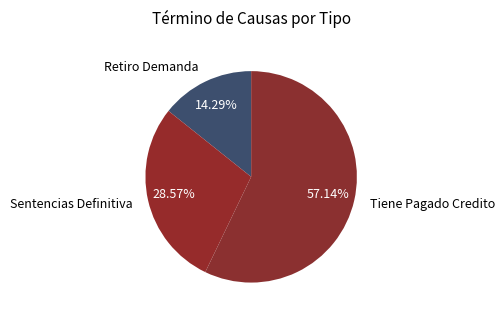

Rank the categories by value from lowest to highest.

Retiro Demanda, Sentencias Definitiva, Tiene Pagado Credito